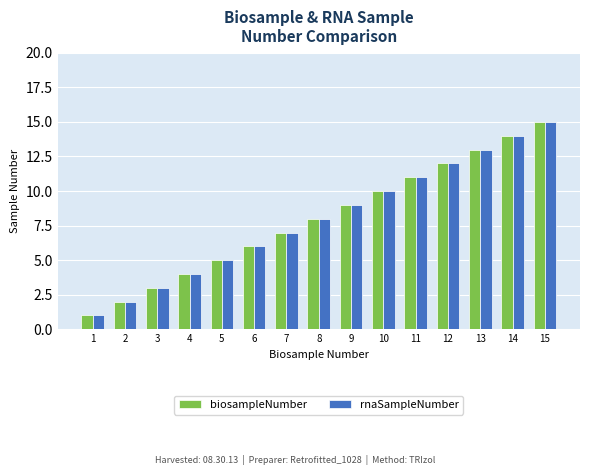

Is it true that rnaSampleNumber equals 9 at 9?

True